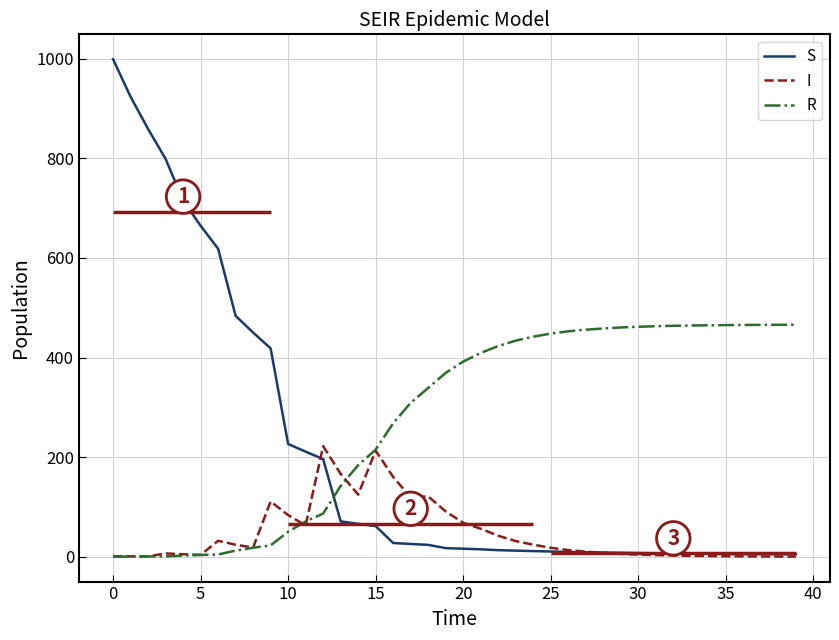

What are all the series names shown in the legend?

S, I, R